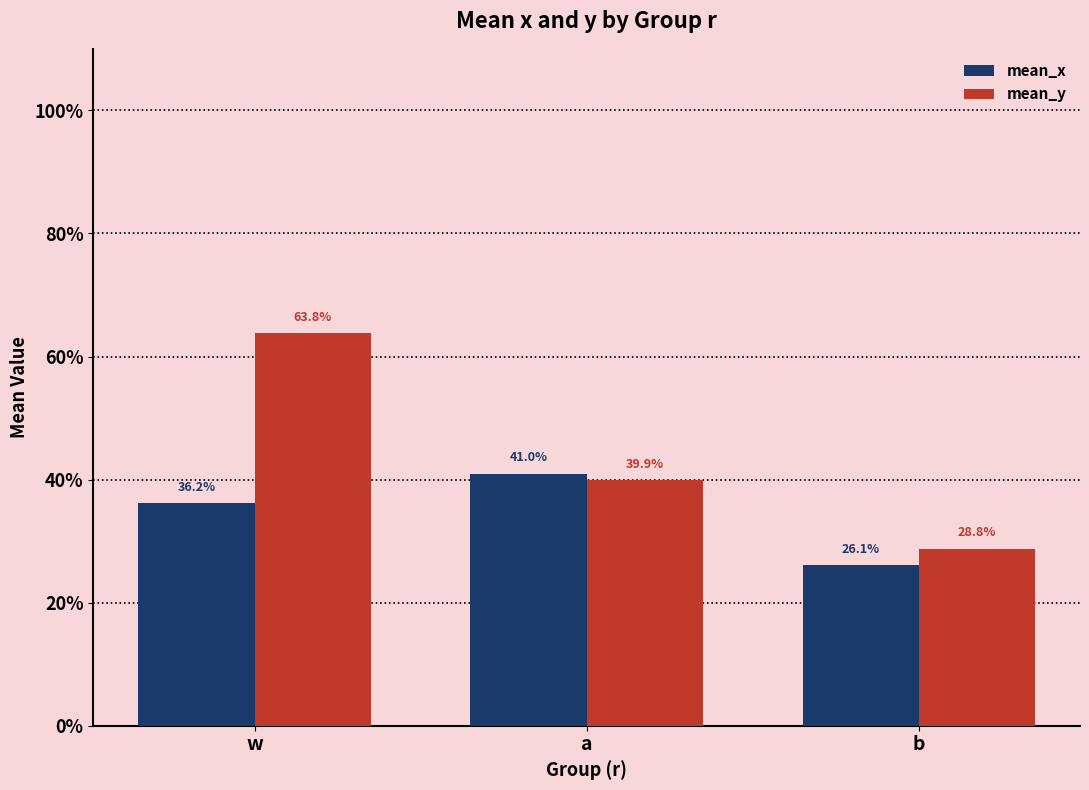

Are the bars grouped side by side (vs. stacked)?

Yes